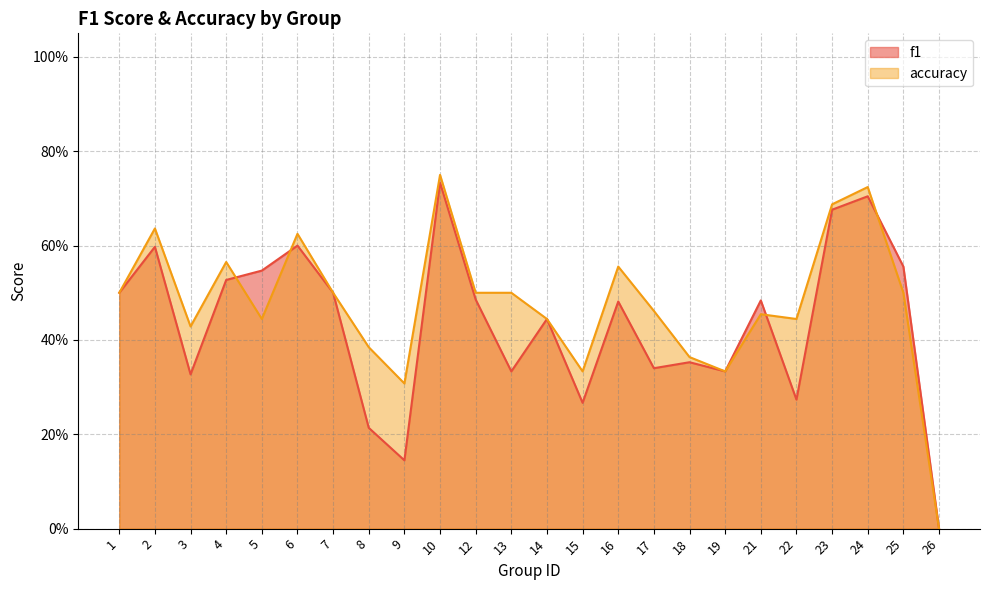

Reading left to right, what are all the values shown in this chart?

f1: 0.5	0.6	0.3	0.5	0.5	0.6	0.5	0.2	0.1	0.7	0.5	0.3	0.4	0.3	0.5	0.3	0.4	0.3	0.5	0.3	0.7	0.7	0.6	0.0
accuracy: 0.5	0.6	0.4	0.6	0.4	0.6	0.5	0.4	0.3	0.8	0.5	0.5	0.4	0.3	0.6	0.5	0.4	0.3	0.5	0.4	0.7	0.7	0.5	0.0